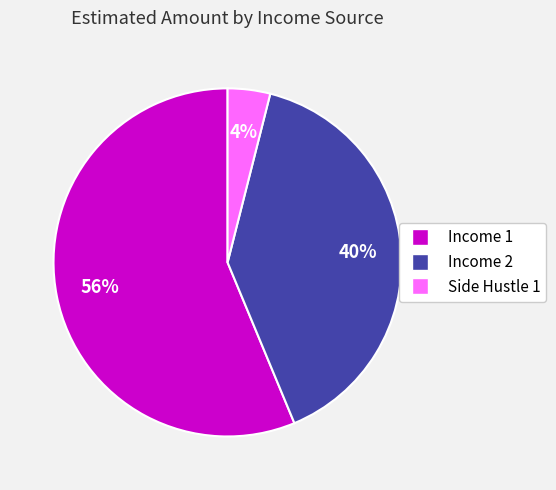

Between Income 1 and Income 2, which is larger?

Income 1